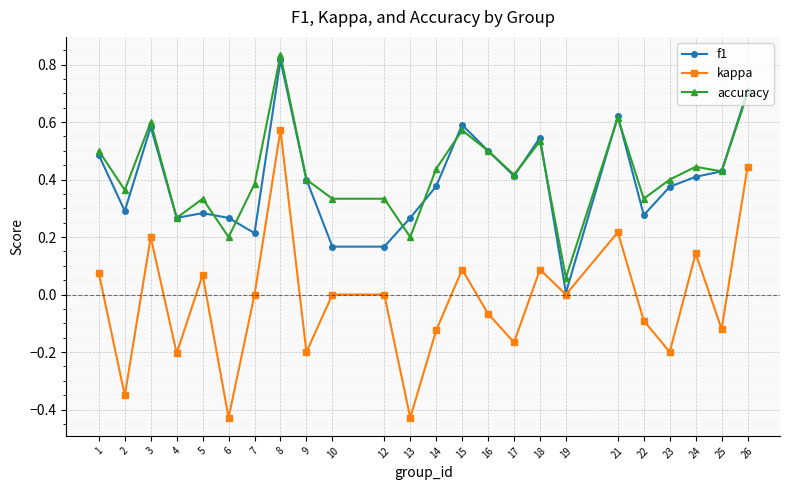

True or false: f1 has a value of 0.7 at 17.

False